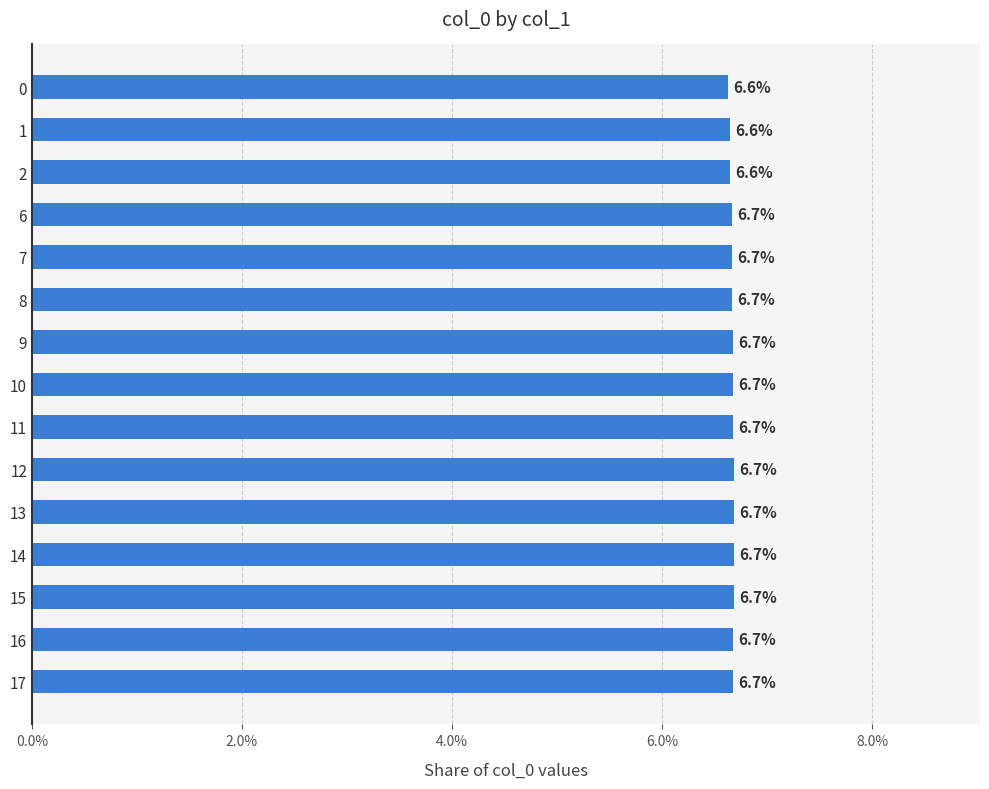

Does the chart contain any negative values?

No